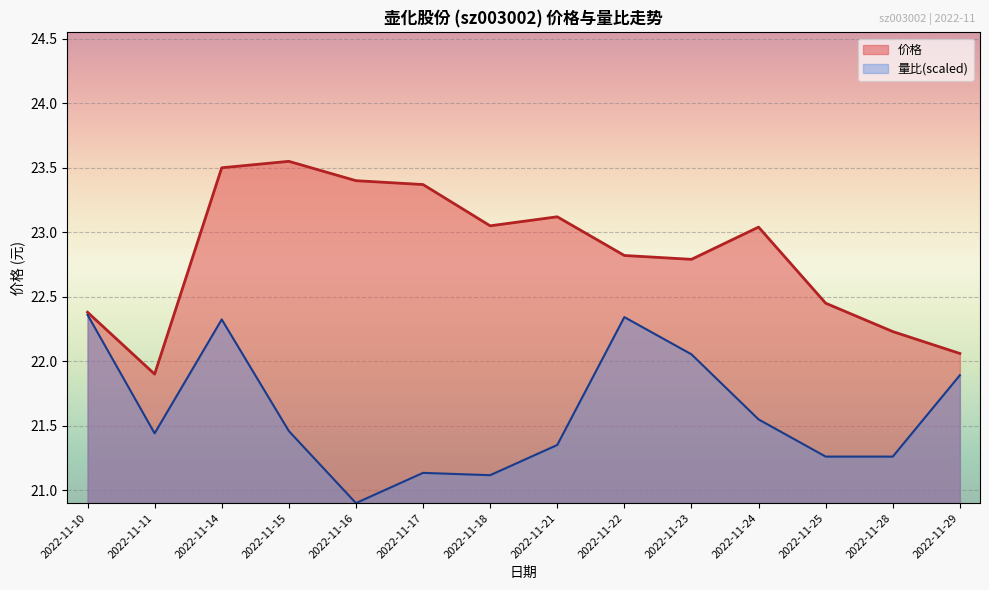

What is the value of the 价格 point at the 13th from the left?

22.2